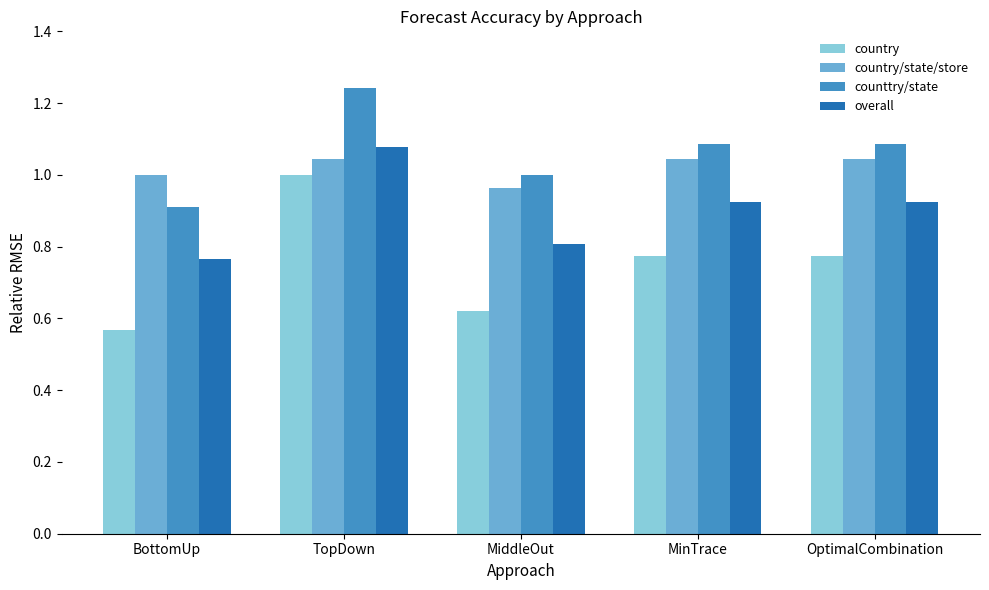

What is the label of the 5th bar from the left?

OptimalCombination